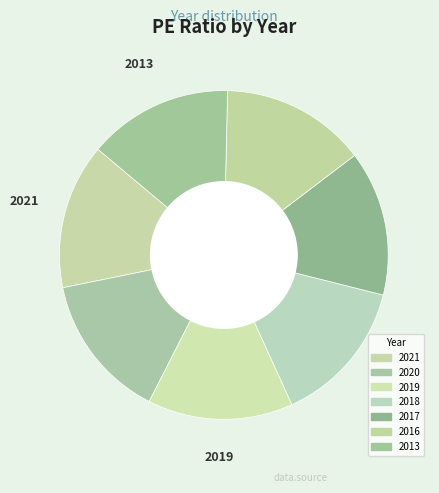

What is the change in value from 2019 to 2017?

-2